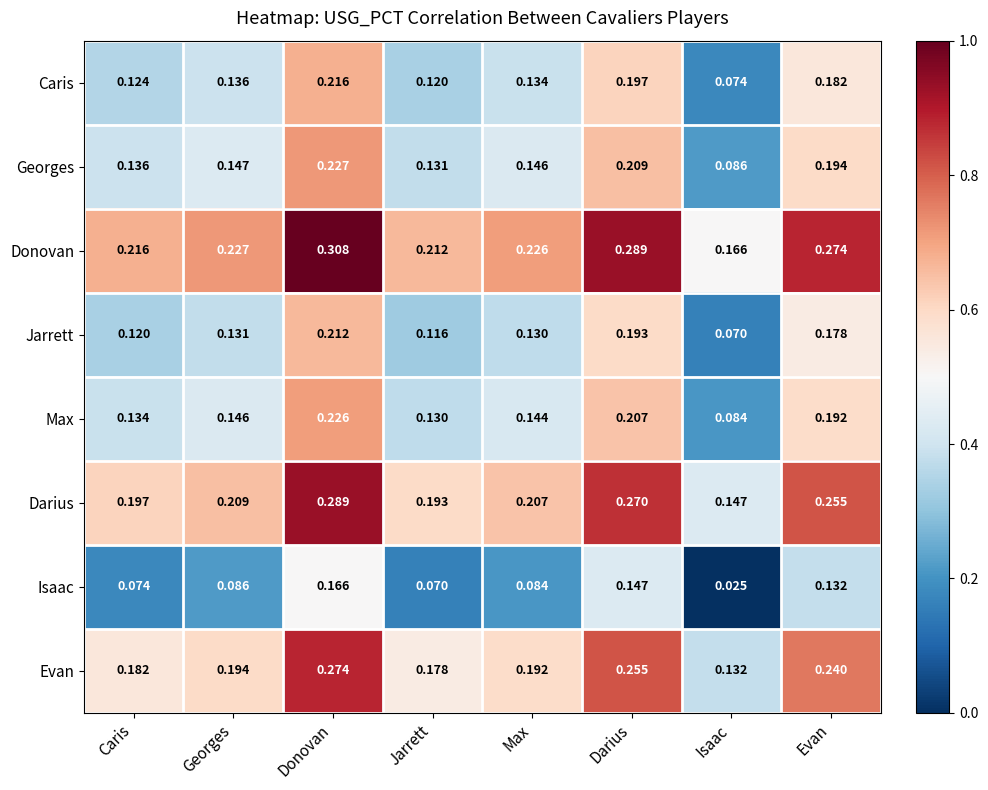

At which category does the chart reach its minimum across all series?

Isaac